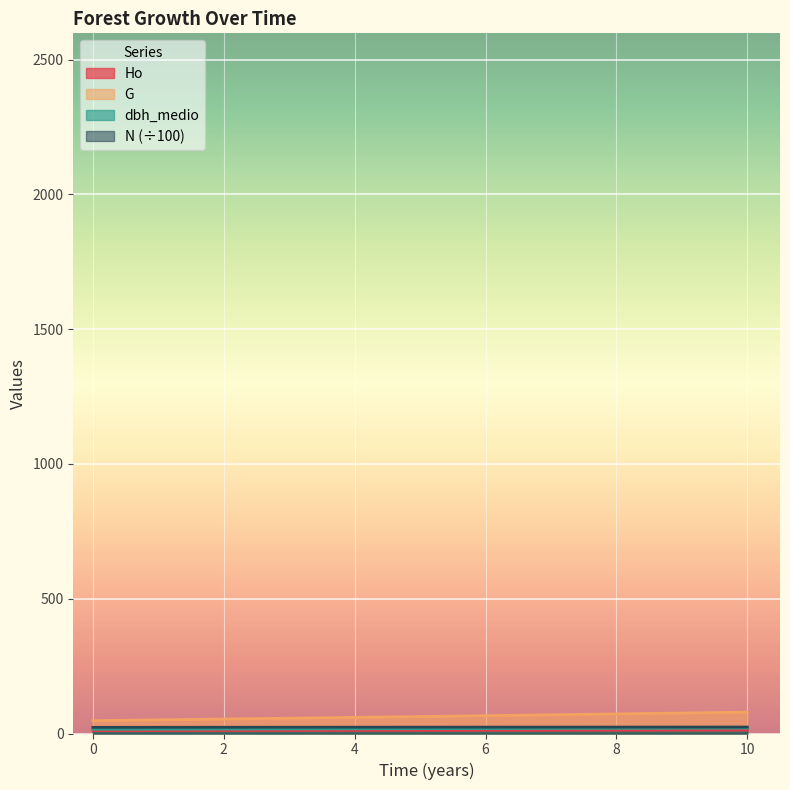

Is it true that N equals 22.8 at 0?

True